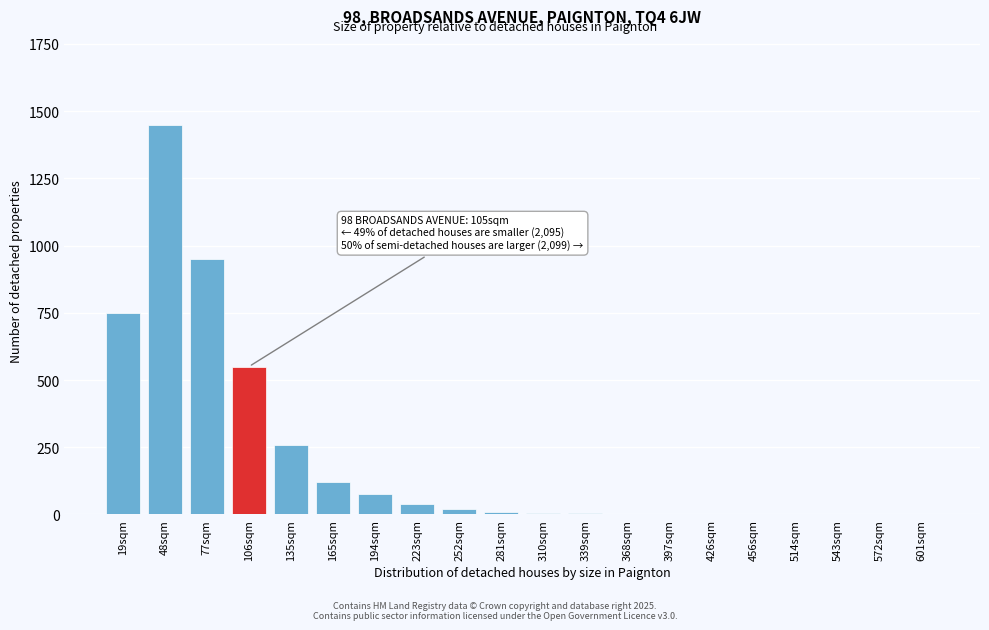

True or false: the data shows 20 at 194sqm.

False